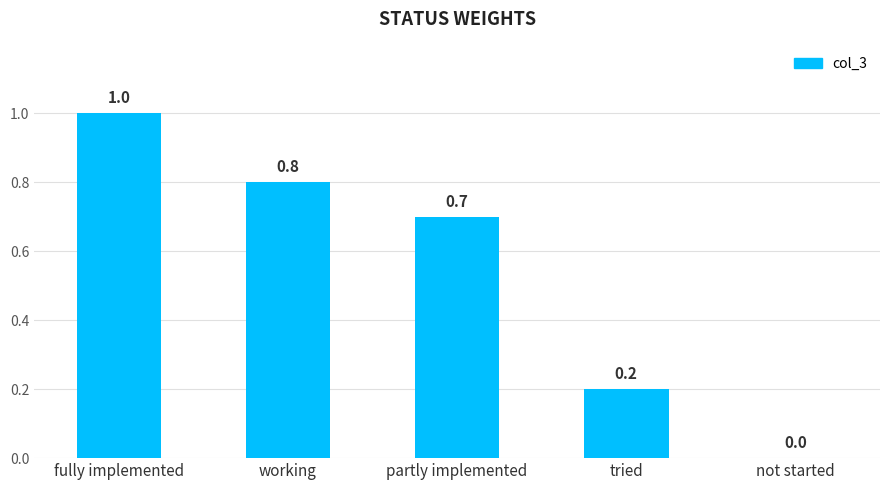

Read the value at tried.

0.2